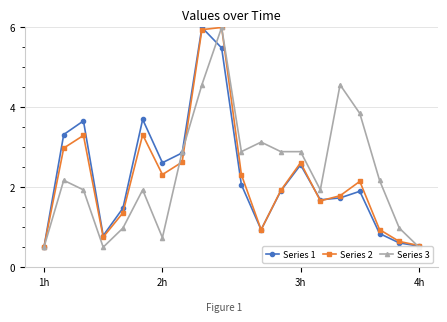

What is the maximum value for Series 2?

6.0